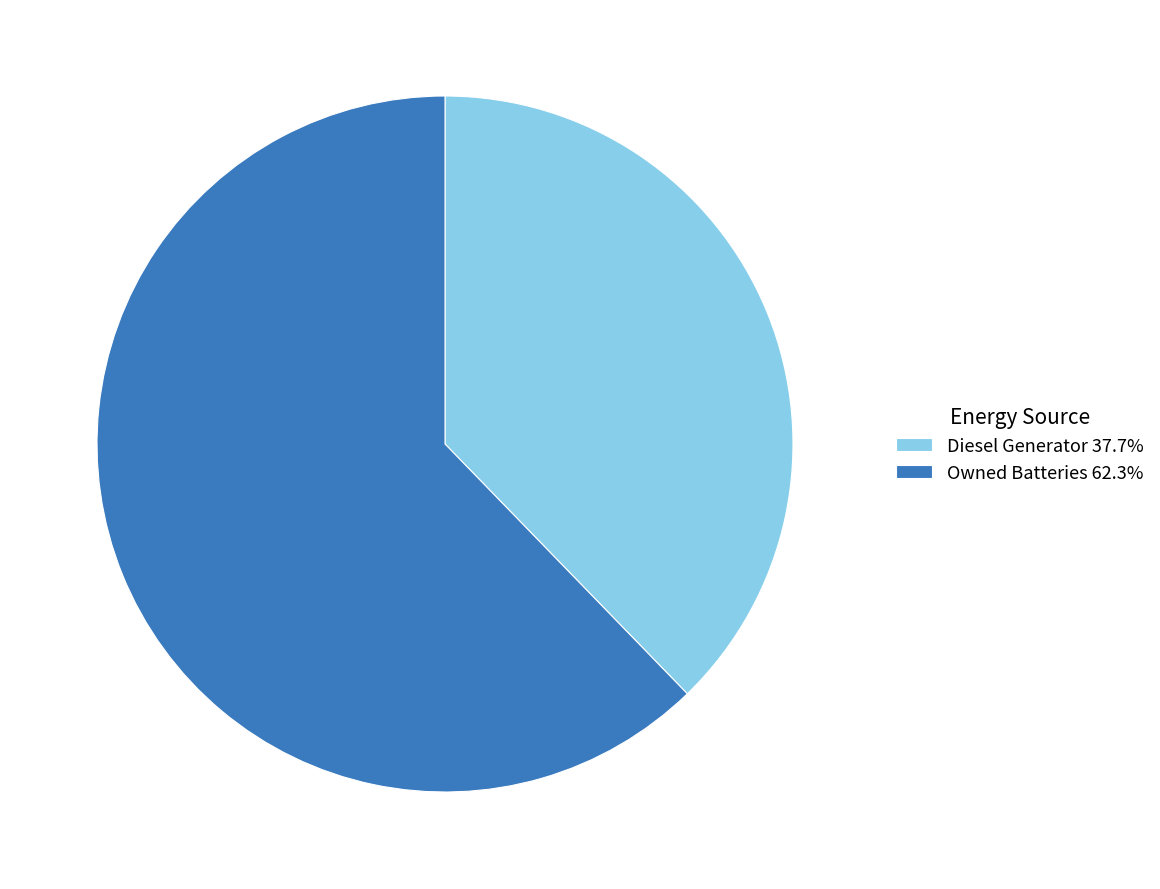

How many segments does this pie chart have?

2